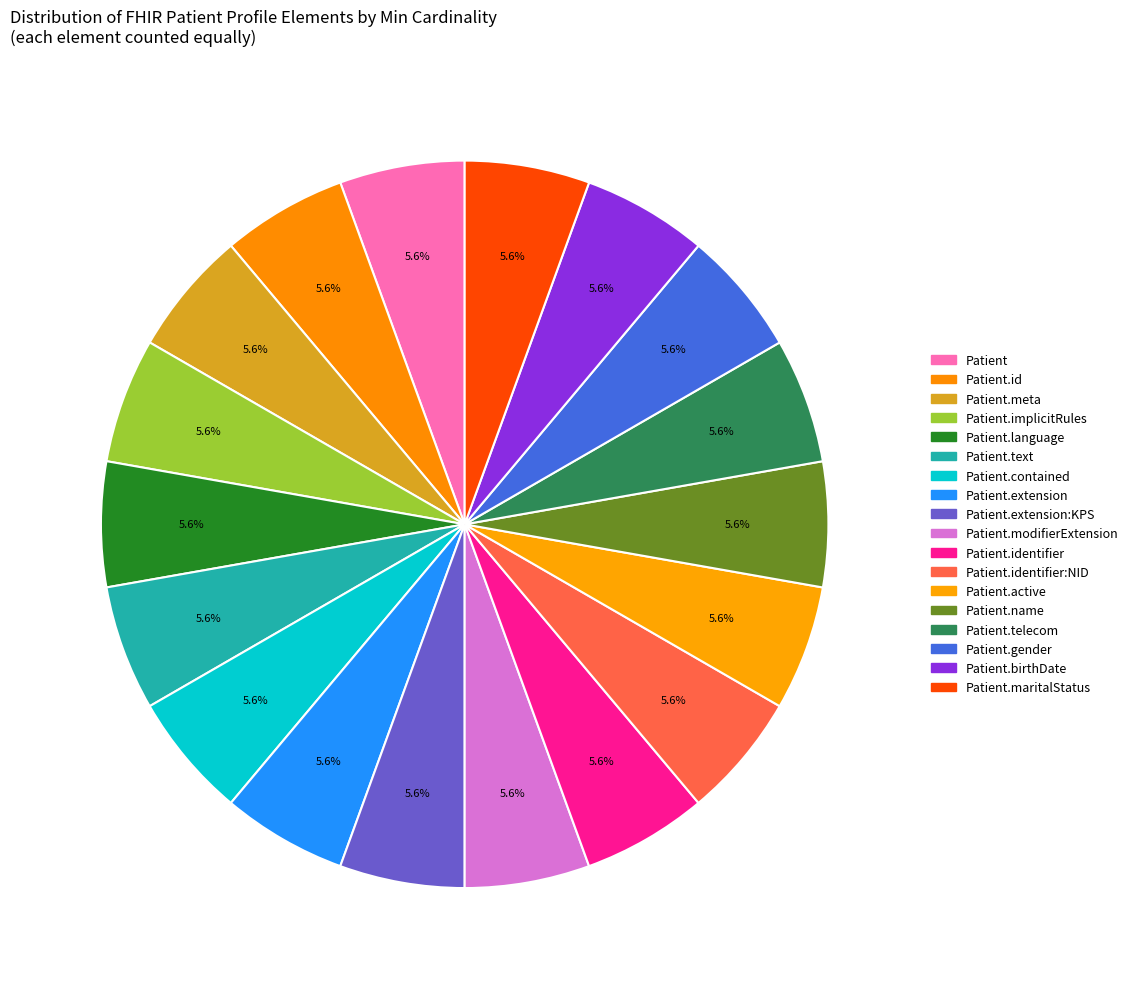

How many segments does this pie chart have?

18